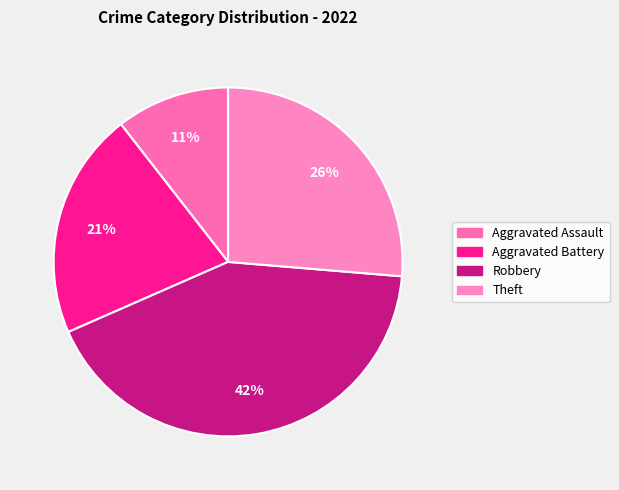

Approximately how many times larger is the value at Theft compared to Robbery?

0.6